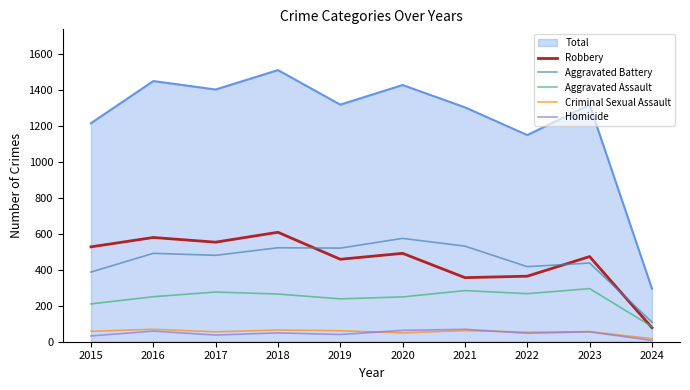

Which category has the highest value across all series?

2018